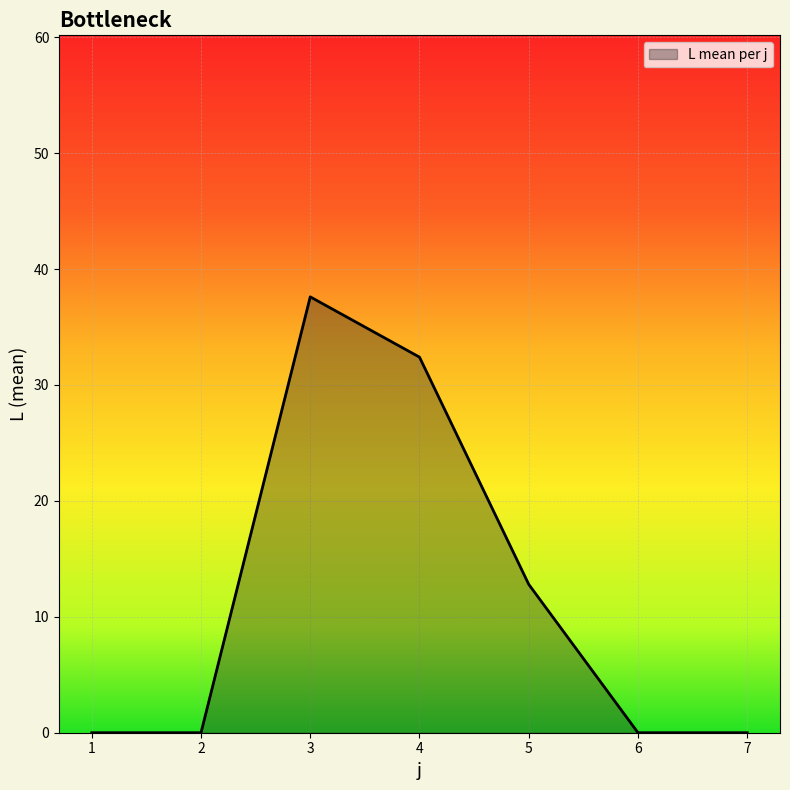

What is the sum of all values?

82.8